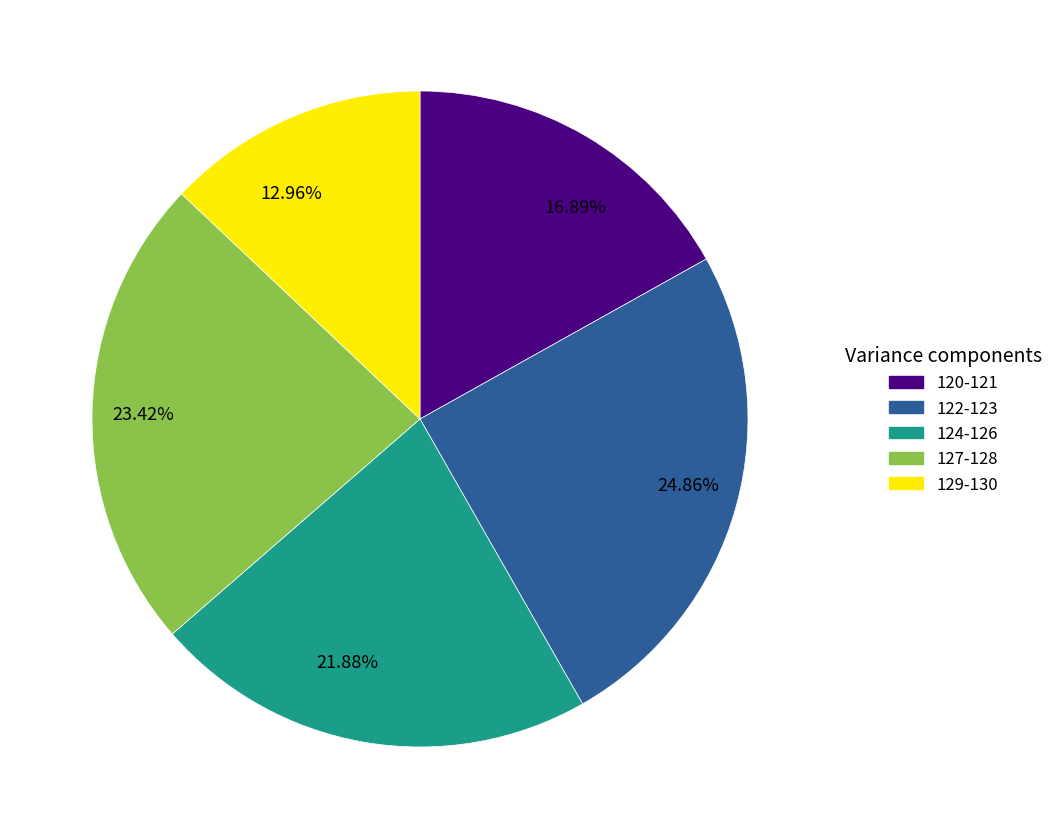

Is there a majority slice in this chart?

No